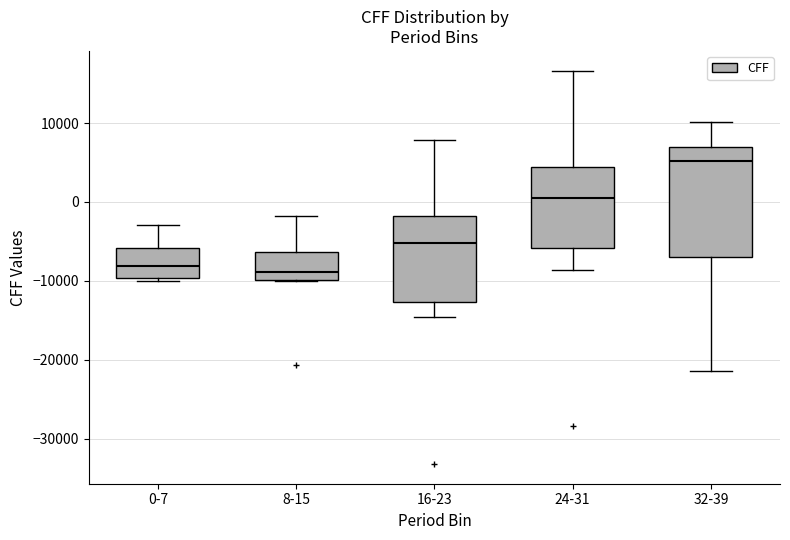

Which box is the tallest, from its lower edge to its upper edge?

32-39